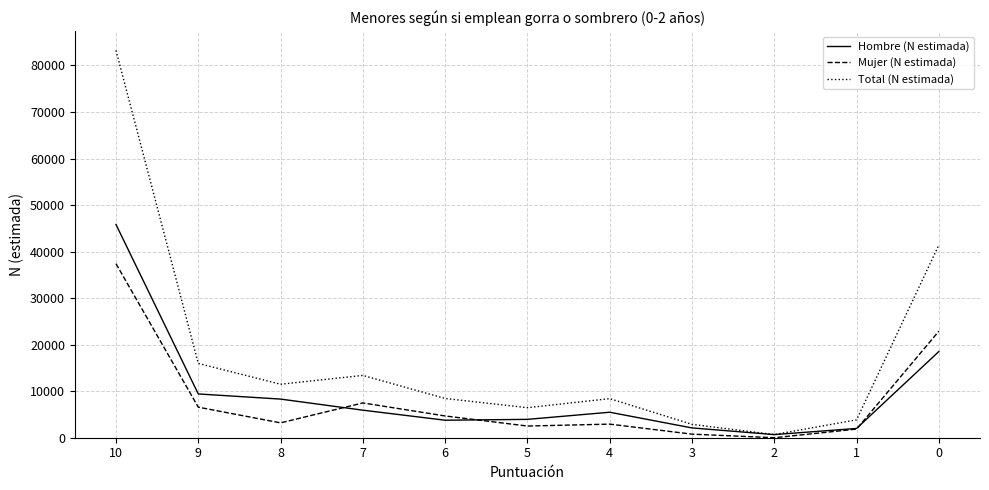

What is the maximum value for Total (N estimada)?

83236